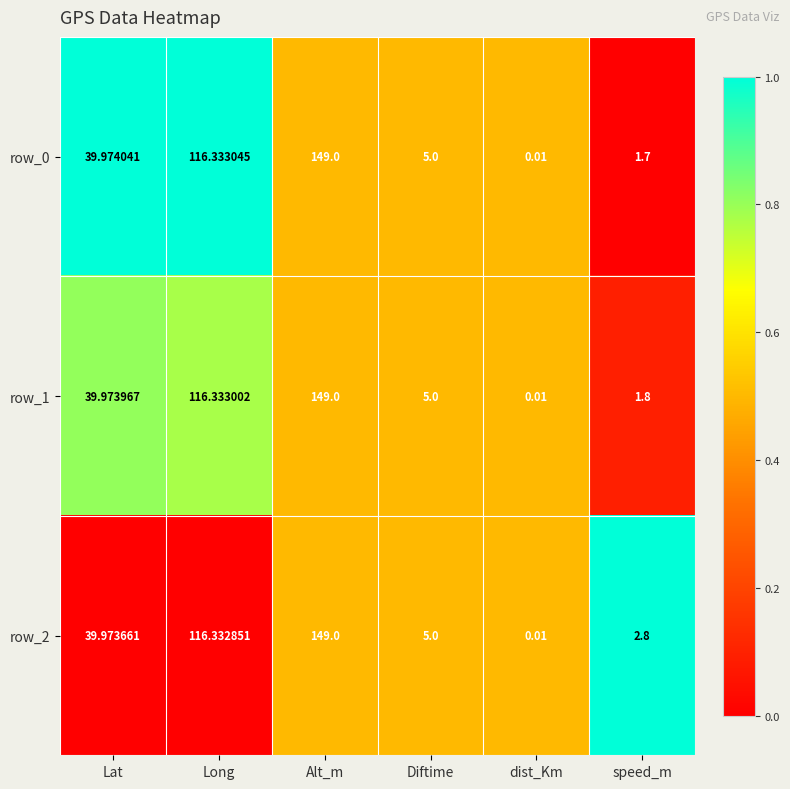

Where does the row_2 series first go above 39?

Lat